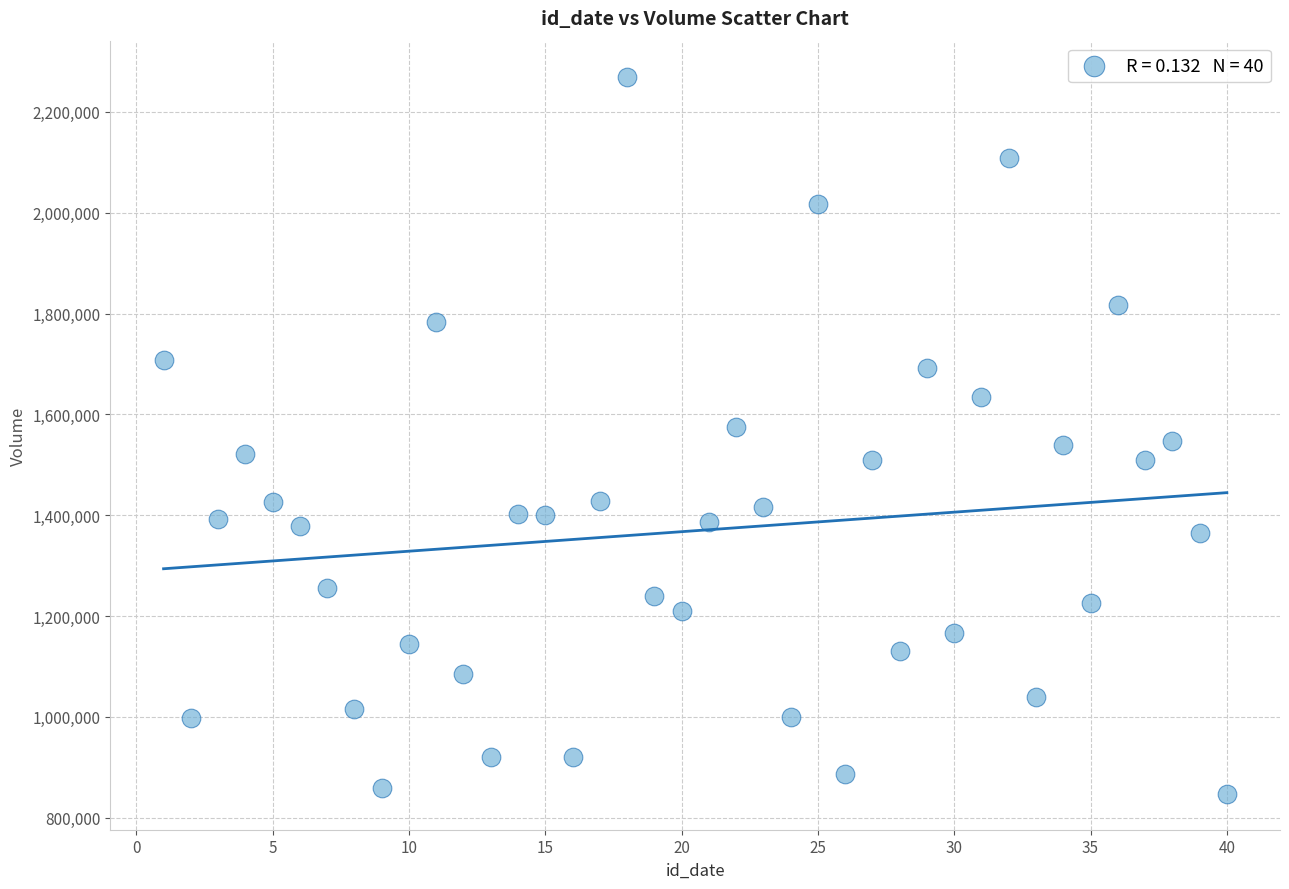

What is the range of Y values (max minus min)?

1422889